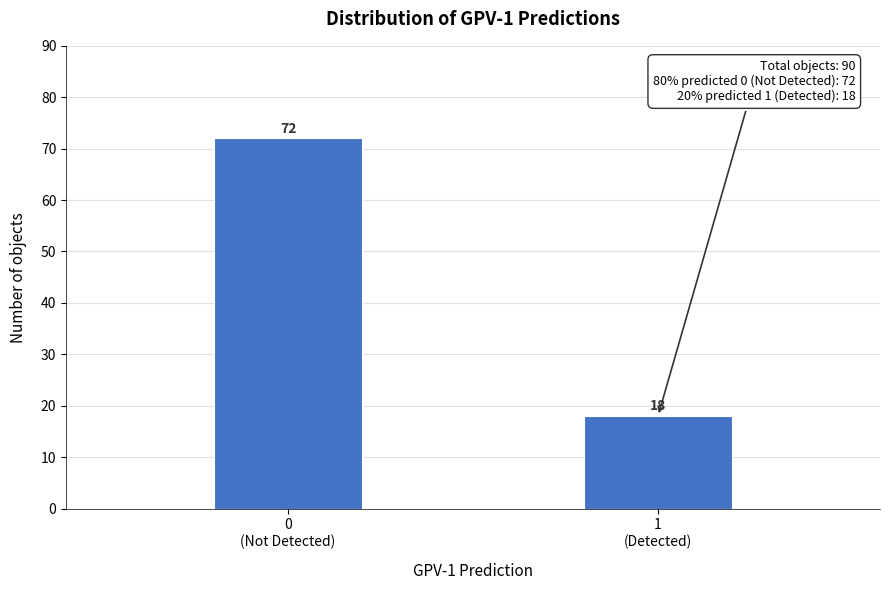

Reading left to right, extract all data points from this chart.

72	18